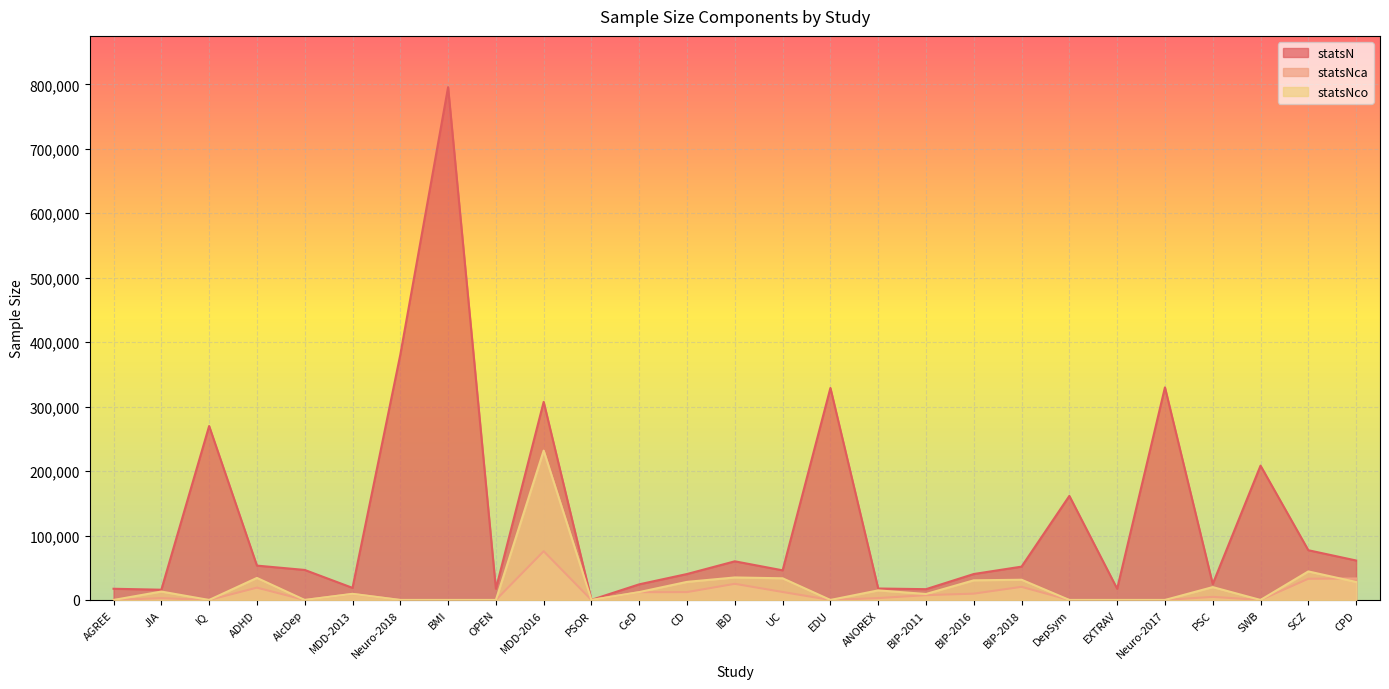

Reading left to right, transcribe all the data shown in this chart.

statsN: 17375	15872	269867	53293	46568	18759	380506	795640	17375	307354	154	24269	40266	59957	45975	328917	17767	16731	40255	51710	161460	17375	329821	24751	208420	77171	61220
statsNca: 0	2816	0	19099	0	9240	0	0	0	75607	0	12041	12194	25042	12366	0	2907	7481	9784	20352	0	0	0	4796	0	32894	33332
statsNco: 0	13056	0	34194	0	9519	0	0	0	231747	0	12228	28072	34915	33609	0	14860	9250	30471	31358	0	0	0	19955	0	44277	27888